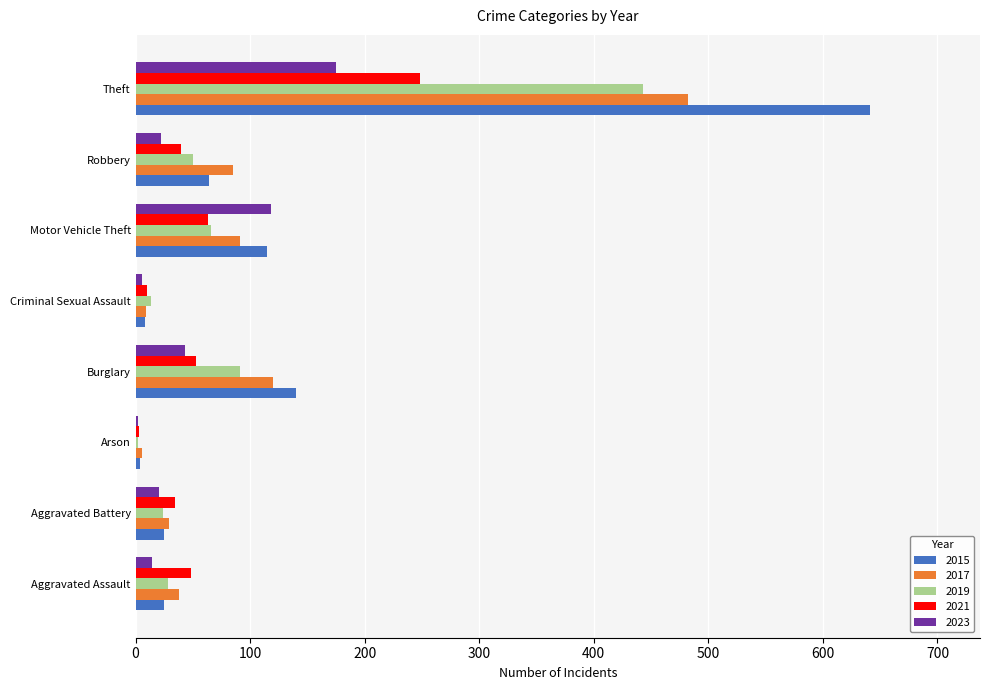

Which category has the highest value across all series?

Theft